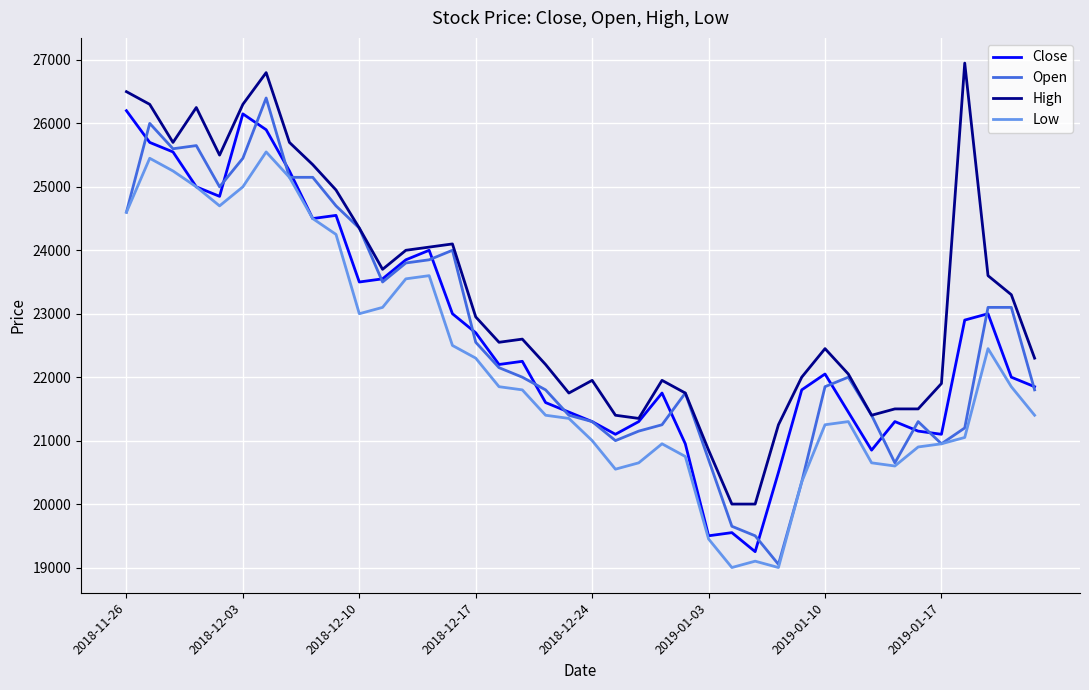

What is the difference between the maximum and minimum values in the Low series?

6550